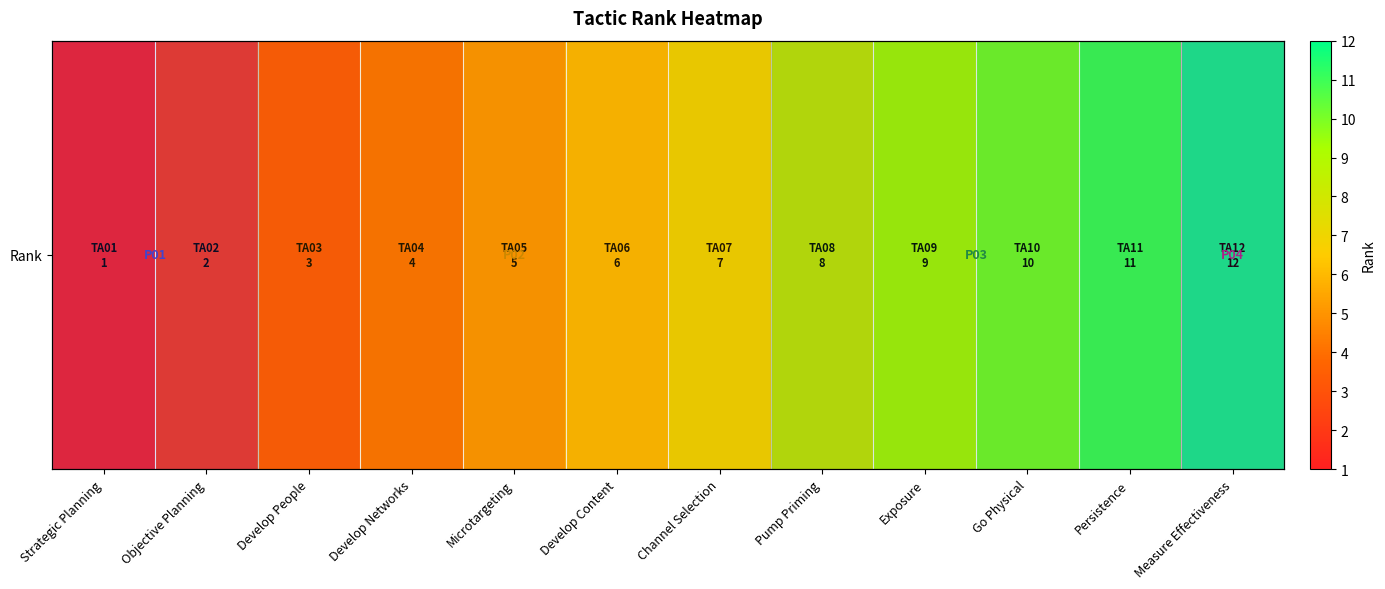

What is the difference between the maximum and minimum values?

11